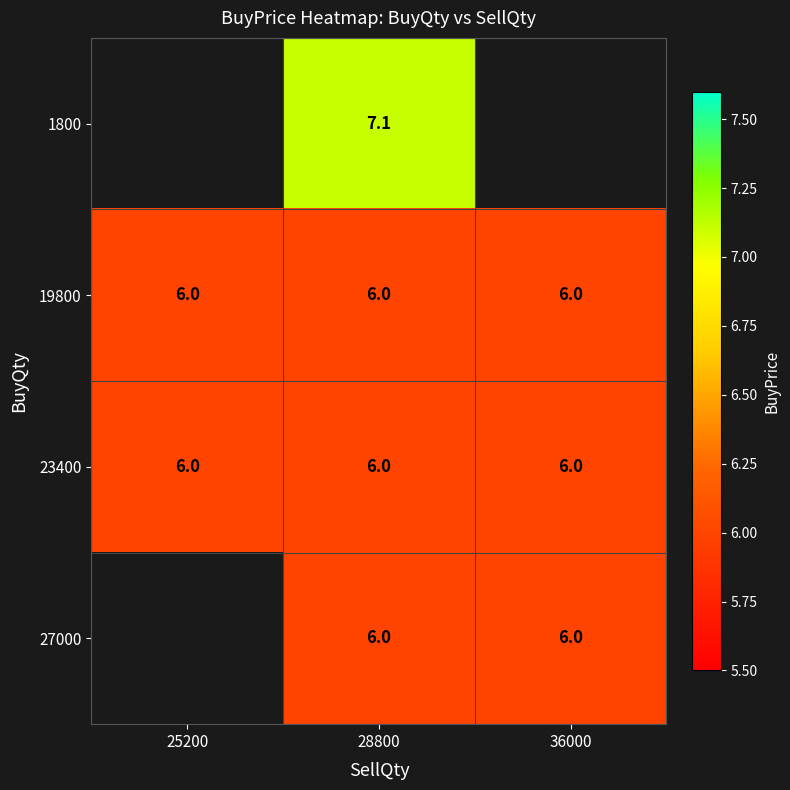

What is the spread (max minus min) of values at 28800?

1.1